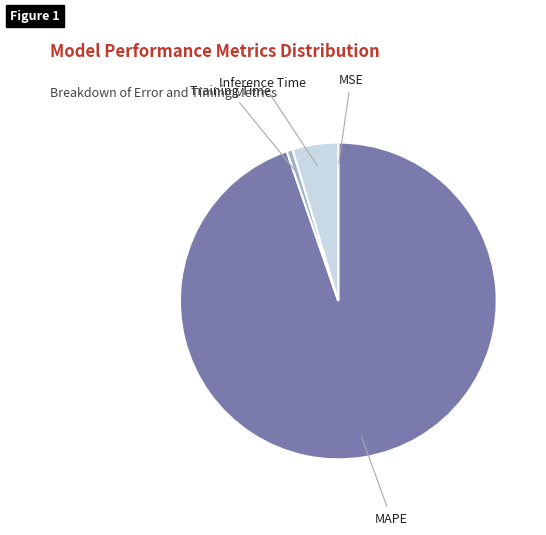

Is there a majority slice in this chart?

Yes